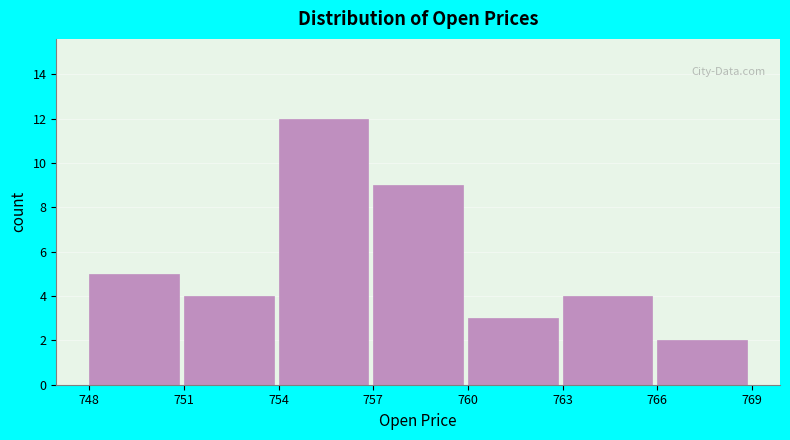

What is the height of the bar covering 754 to 757 on the x-axis? The values are not printed on the chart, so give them approximately, as read against the axis.

12